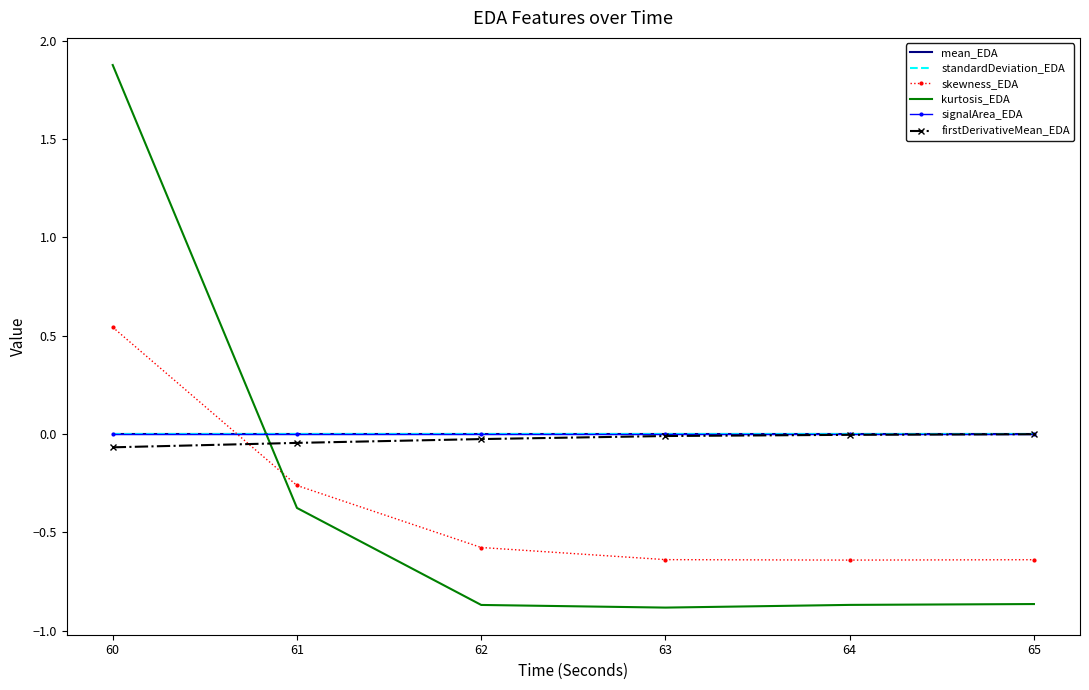

The firstDerivativeMean_EDA series shows -0.1 at 61. True or false?

False